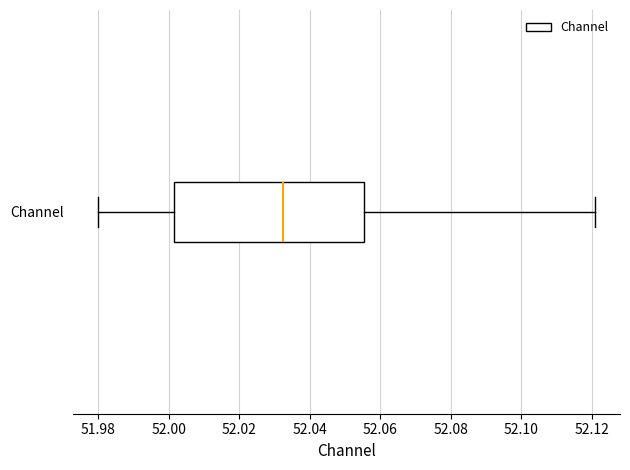

Transcribe this box plot: give where the median line is, the range the box spans, and where the two whiskers end, as read against the x-axis. The values are not printed on the chart, so give them approximately, as read against the axis.

median 52.032, box 52.002 to 52.056, whiskers 51.980 to 52.120